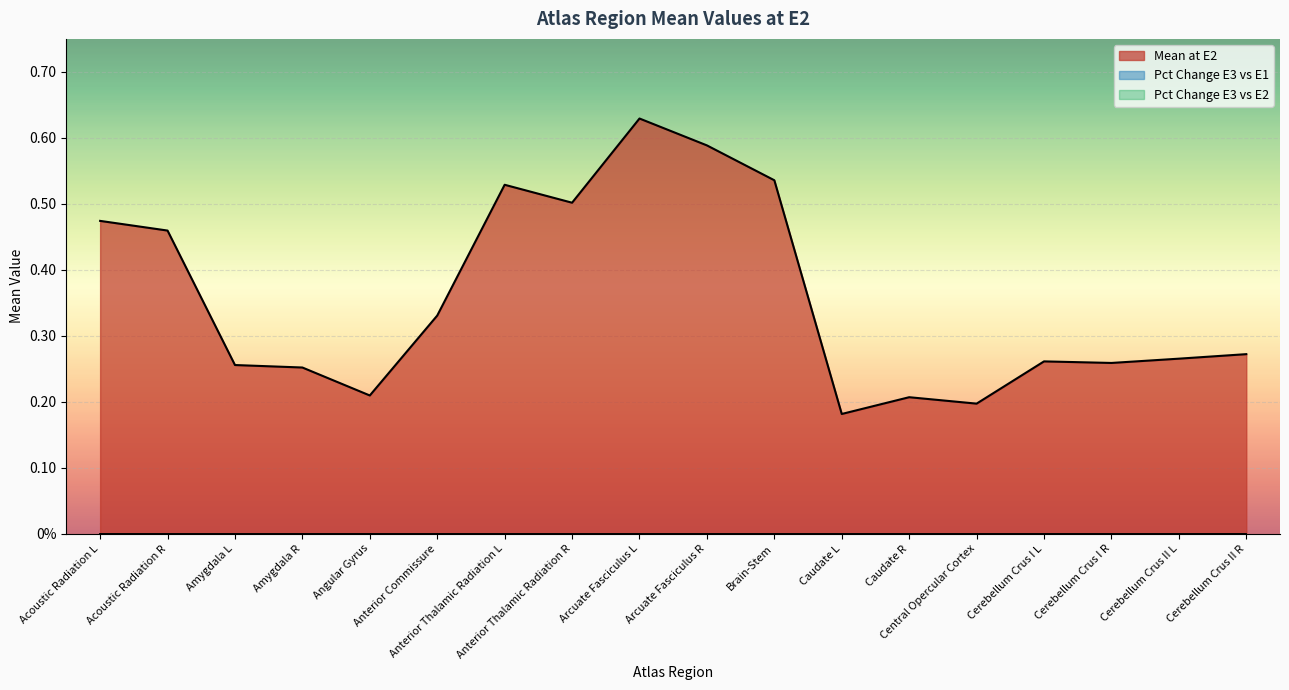

True or false: Pct Change E3 vs E2 and Pct Change E3 vs E1 intersect in this chart.

False